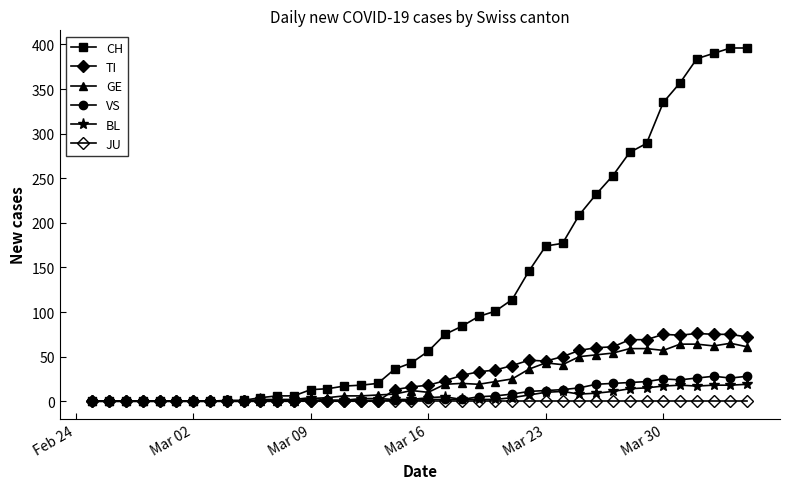

How many lines are shown in the chart?

6